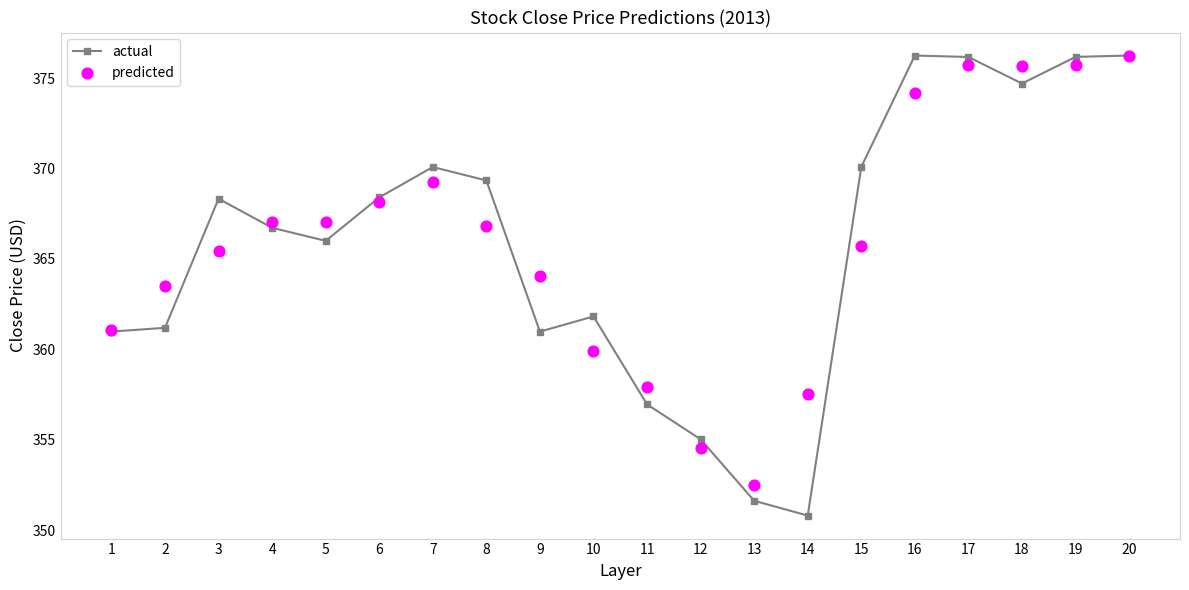

At how many categories does at least one series exceed 360?

16